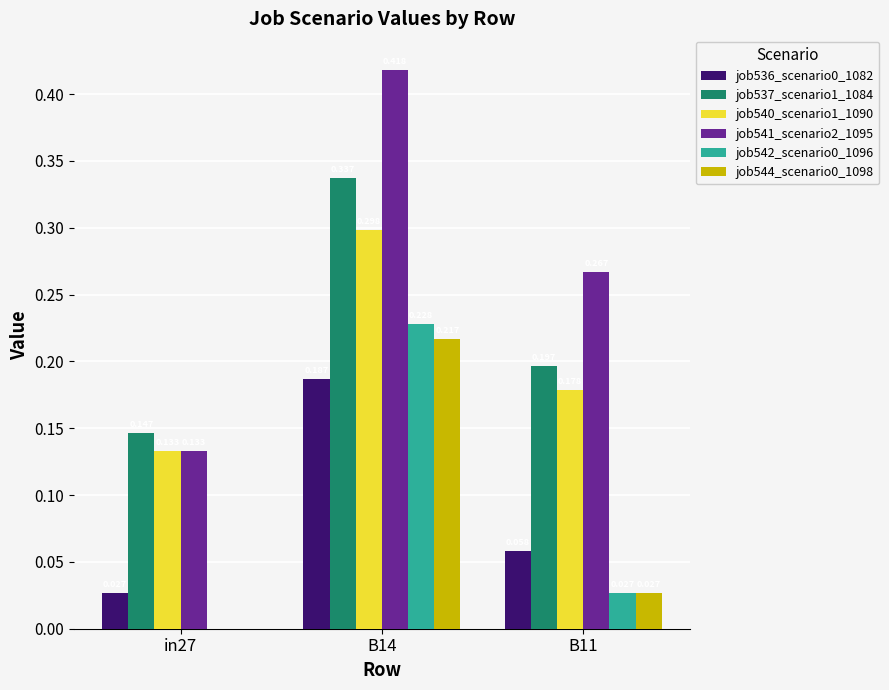

Which series has the largest total across all categories?

job541_scenario2_1095